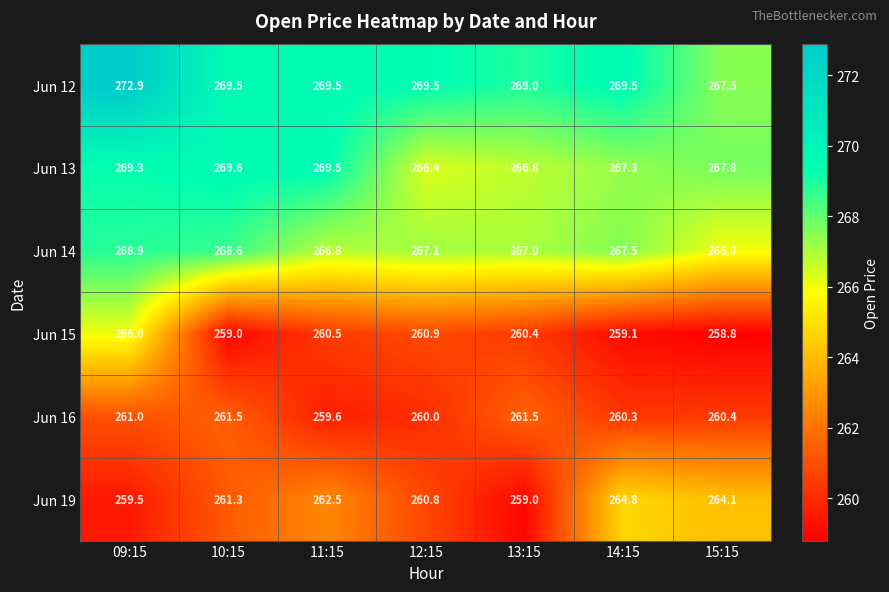

Which series has the widest spread of values?

Jun 15